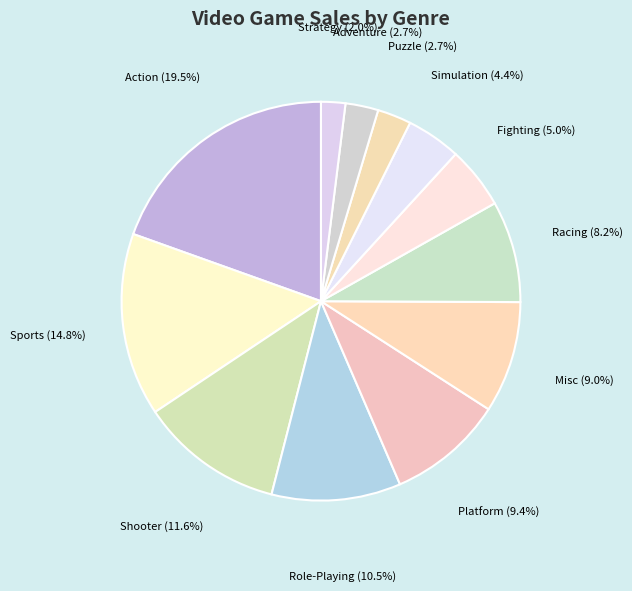

True or false: Shooter accounts for 12% of the total.

True